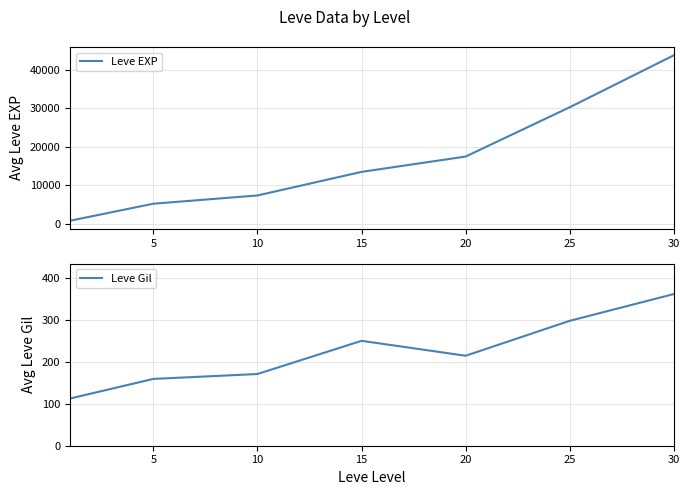

The value of Leve EXP at 25 is 30270.0. True or false?

True